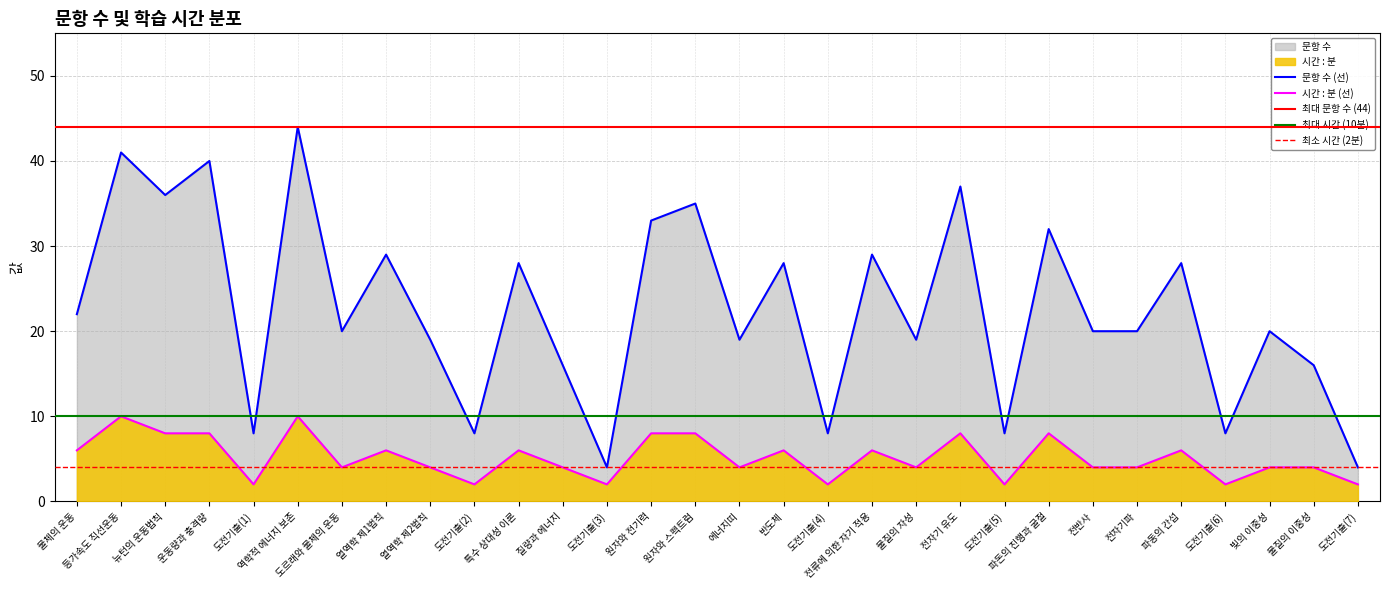

Which series has the largest total across all categories?

문항 수